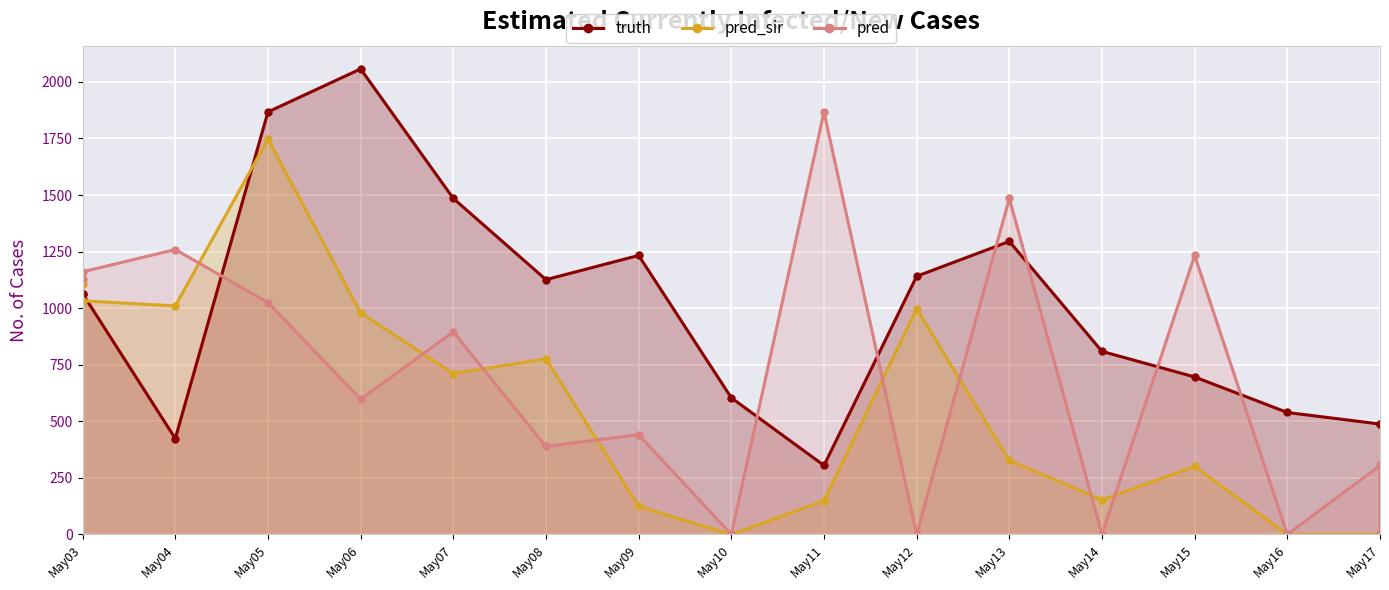

Which series ends up on top after the final intersection of truth and pred?

truth